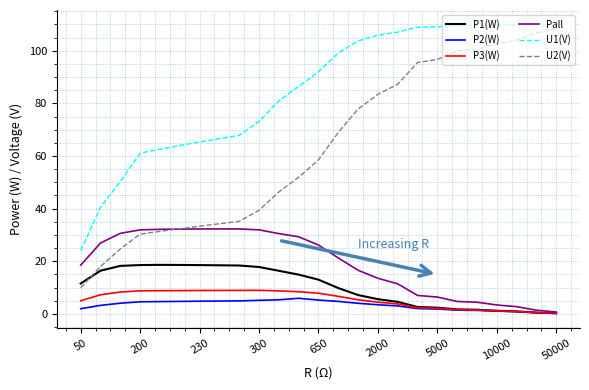

What are all the series names shown in the legend?

P1(W), P2(W), P3(W), Pall, U1(V), U2(V)